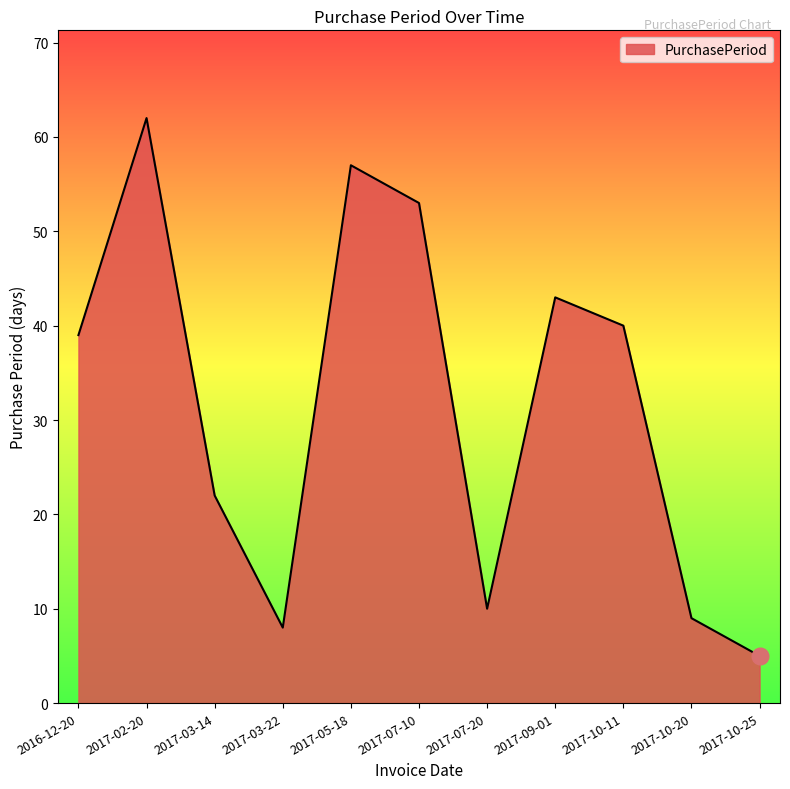

Which category has the highest value across all series?

2017-02-20